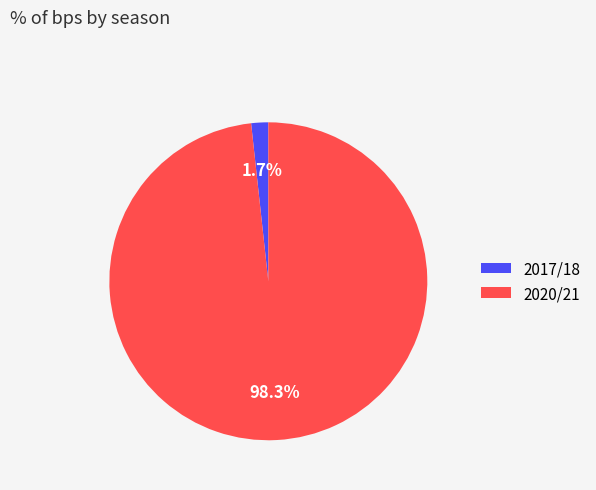

What percentage do 2020/21 and 2017/18 together represent?

100.0%